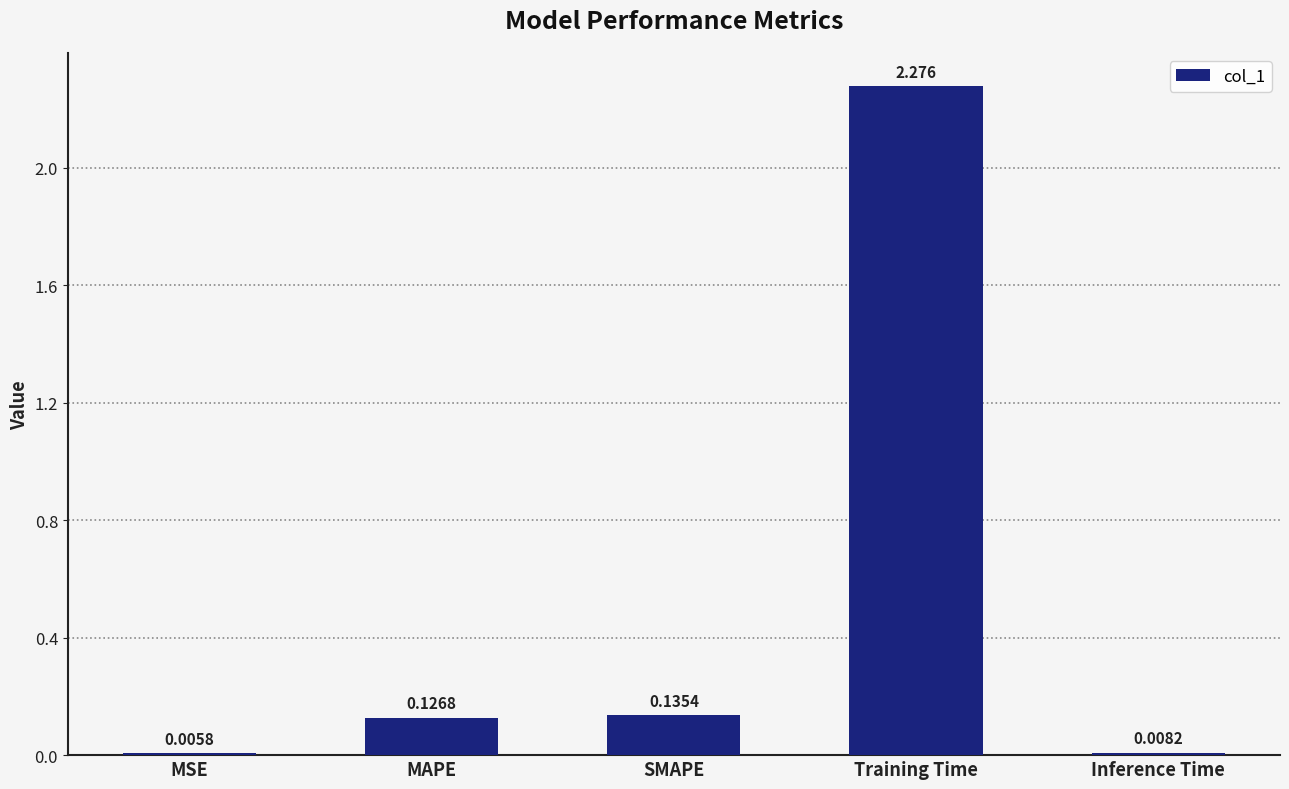

Which has a higher value, Inference Time or SMAPE?

SMAPE